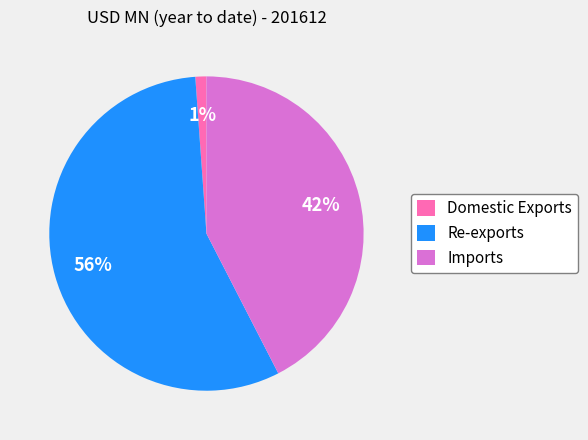

Does any single category account for the majority?

Yes